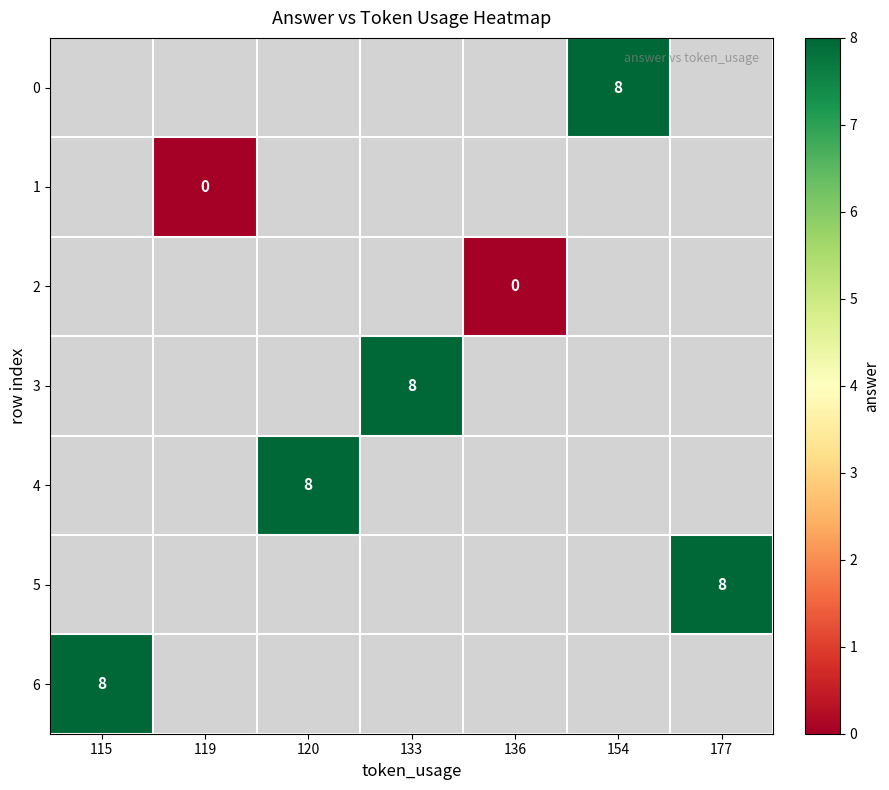

Between 115 and 177, which is larger?

177